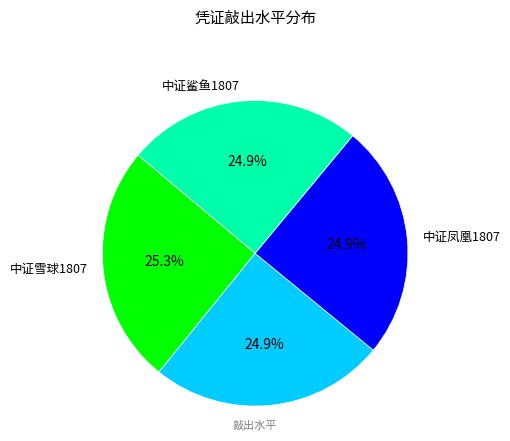

How many segments does this pie chart have?

4